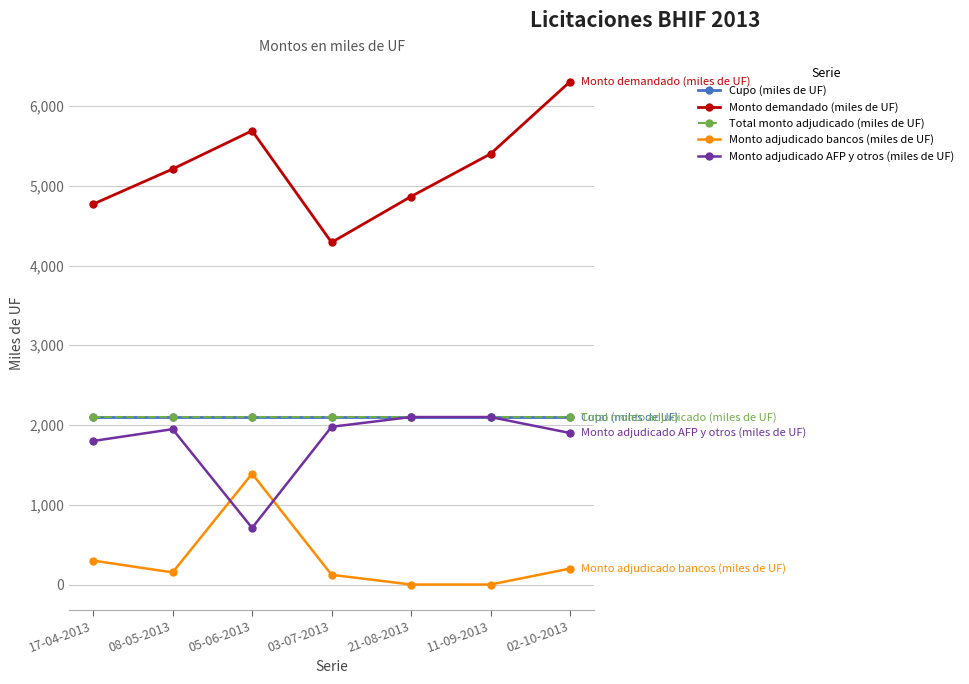

What is the lowest value of the Monto adjudicado AFP y otros (miles de UF) series?

710